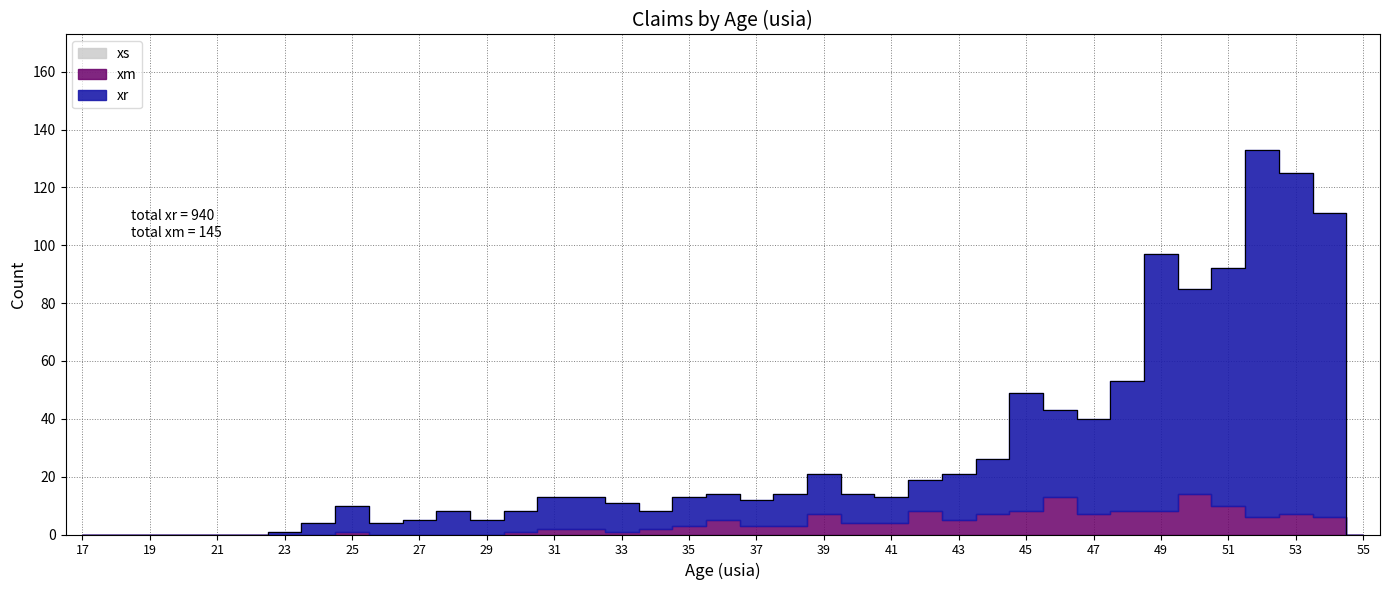

List the series in order of their overall mean, highest first.

xr, xm, xs